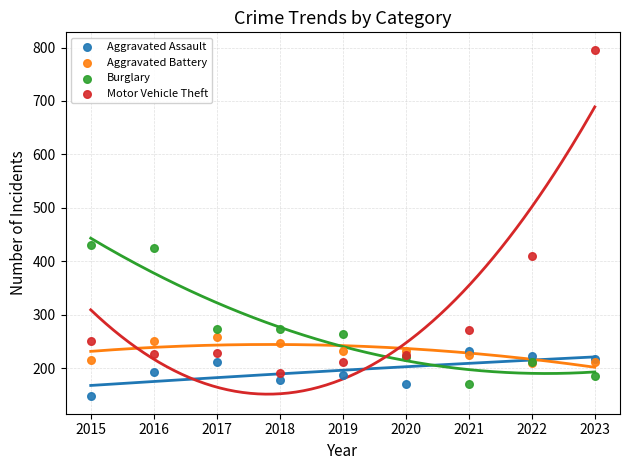

What are all the series names shown in the legend?

Aggravated Assault, Aggravated Battery, Burglary, Motor Vehicle Theft